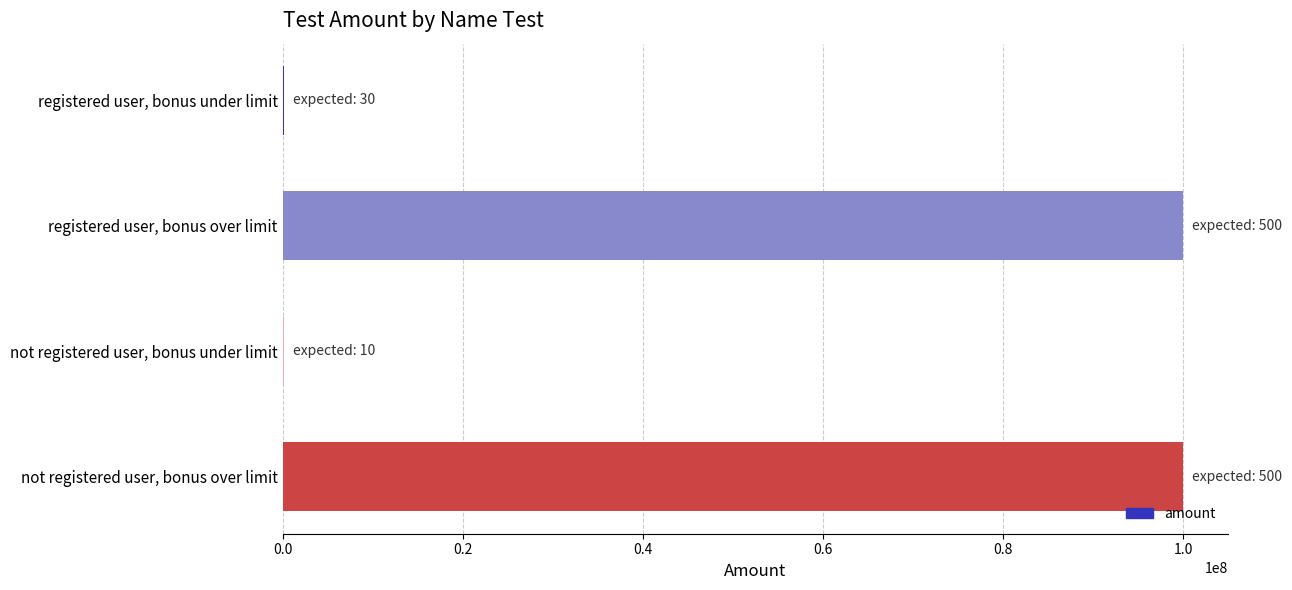

Count the values in the range 100060 to 100000060.

4